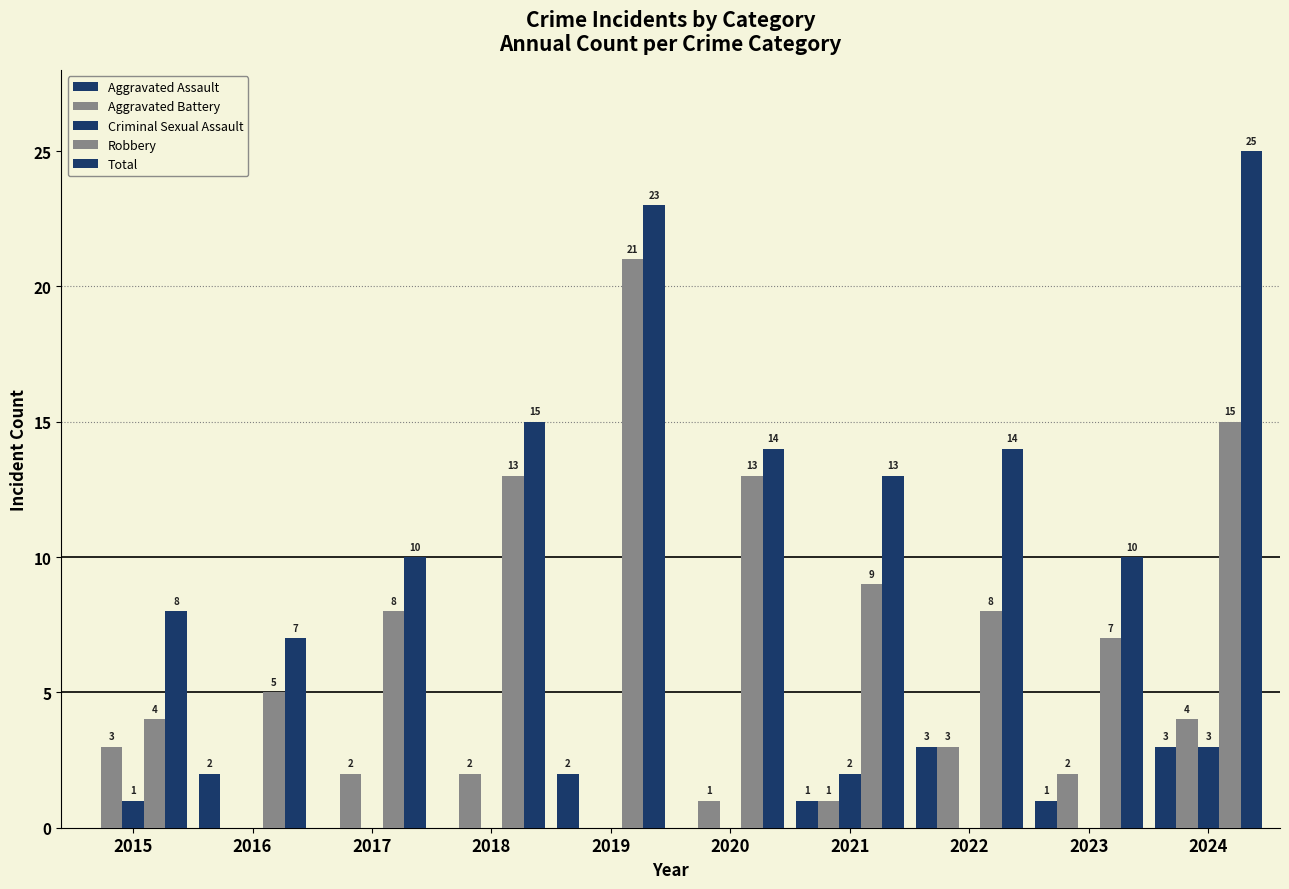

What is the sum of the Criminal Sexual Assault values at 2024 and 2017?

3